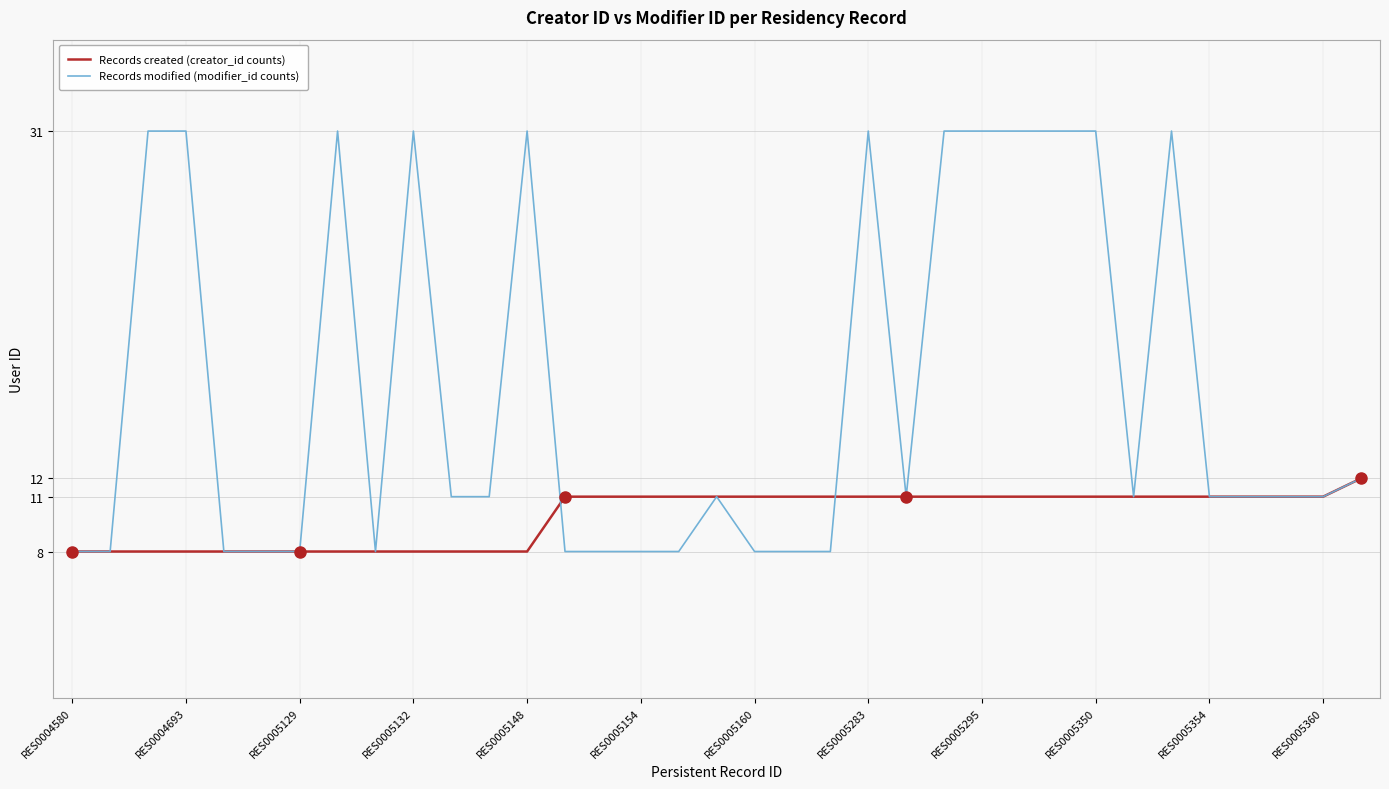

What is the greatest value displayed?

31